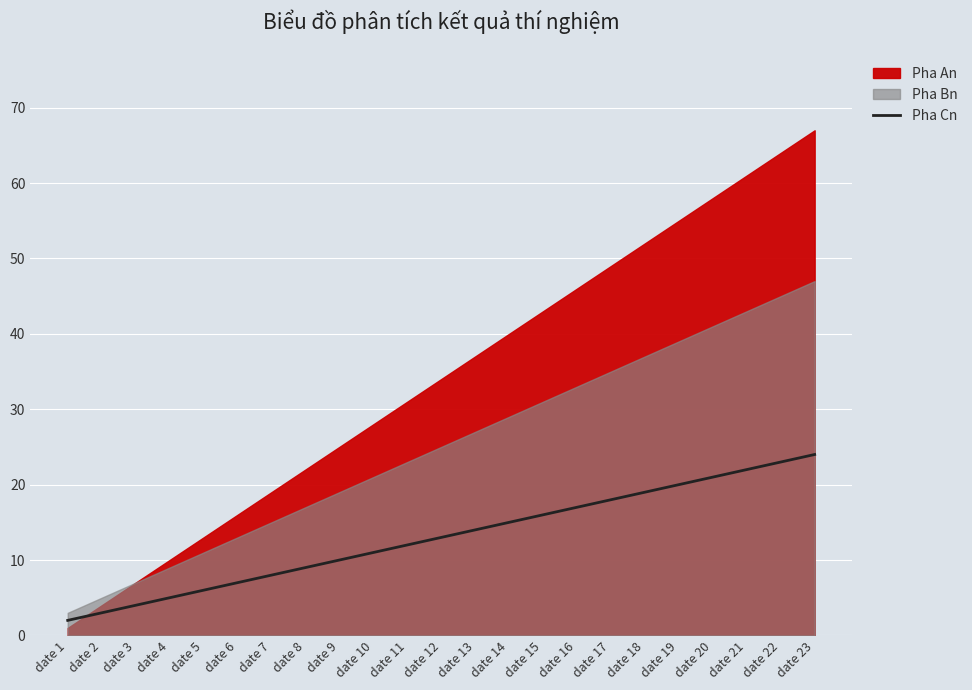

What is the sum of all values?

299